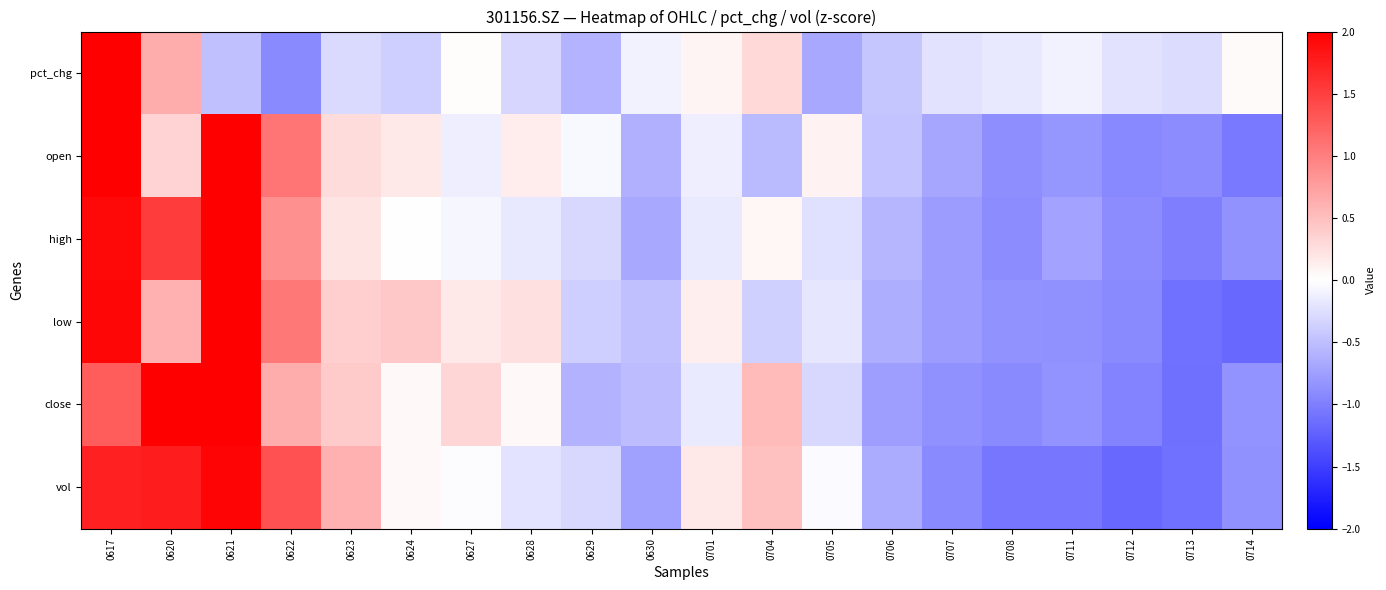

What is the spread (max minus min) of values at 0620?

2.3